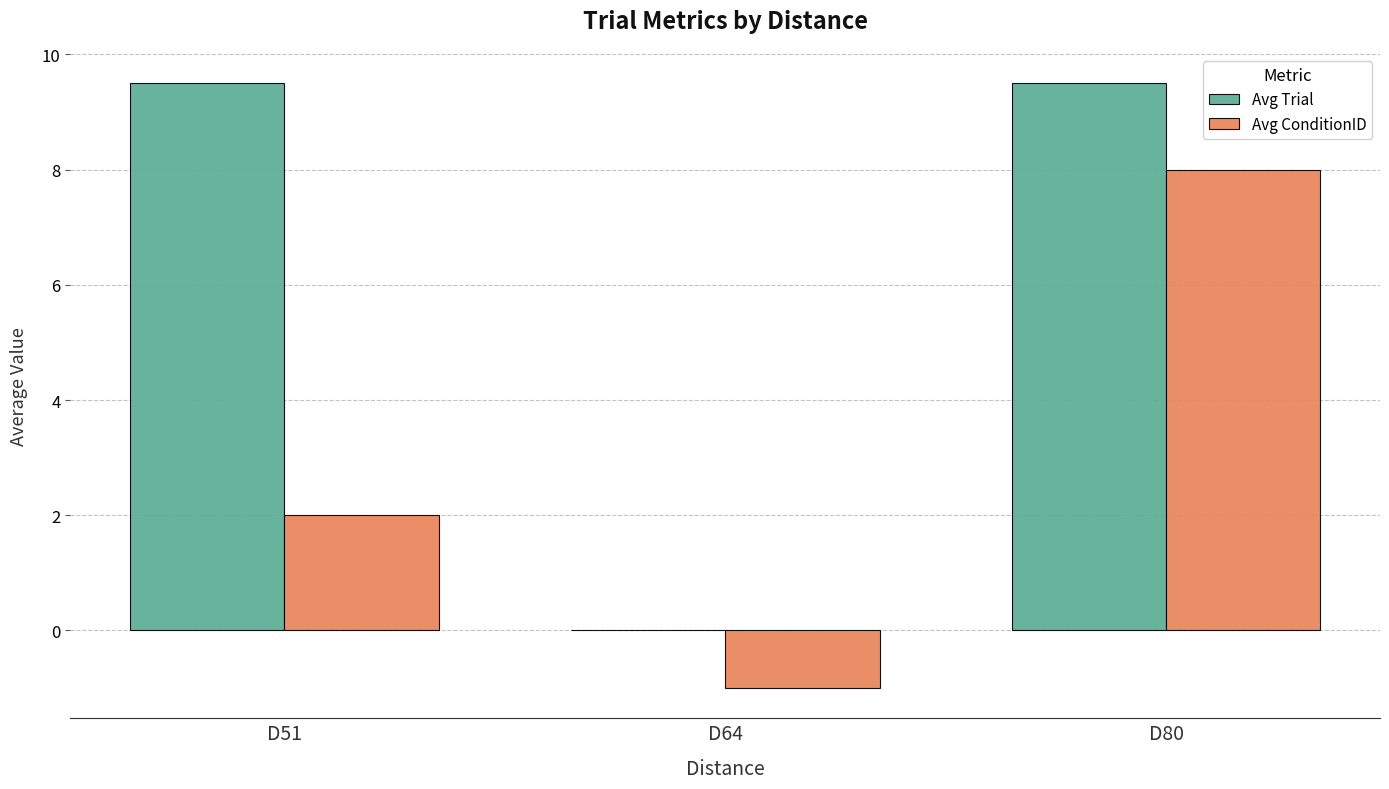

At which category is the sum across all series the highest?

D80